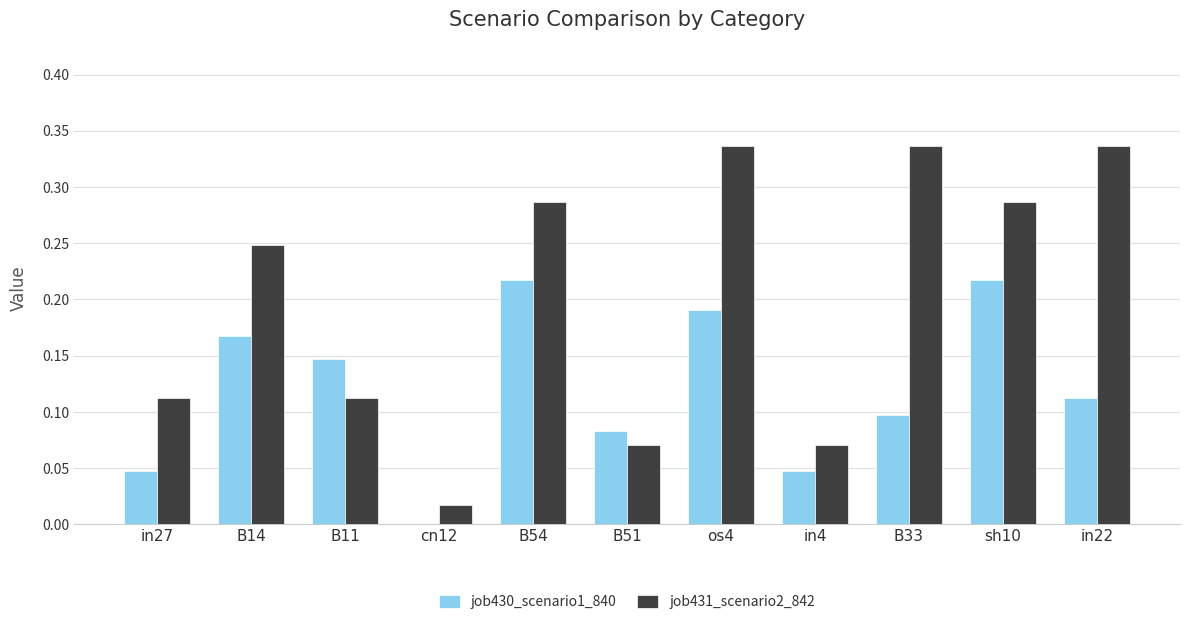

What is the sum of all job431_scenario2_842 values?

2.2